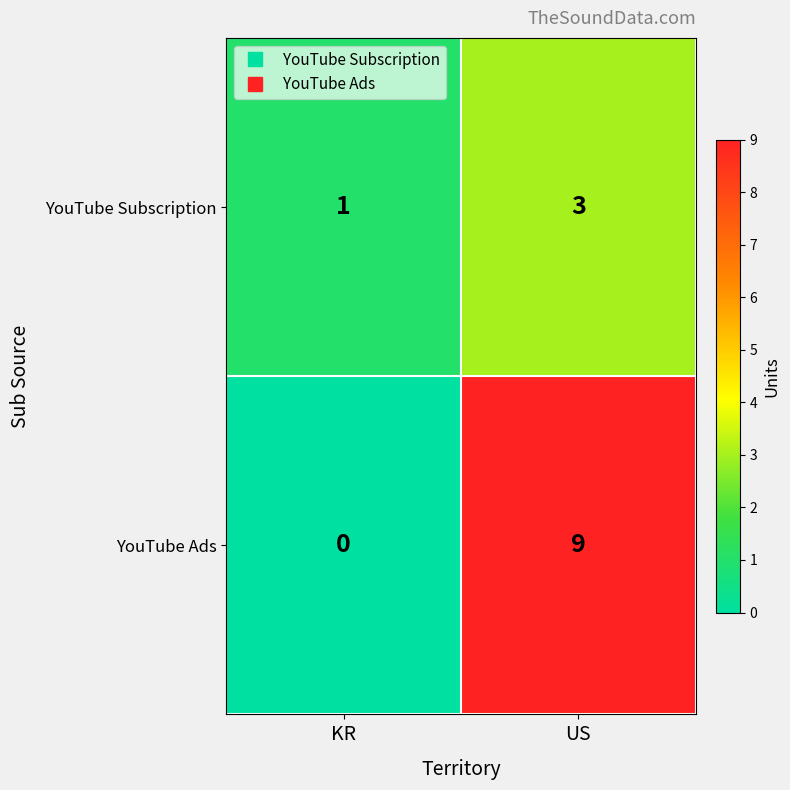

Between KR and US, which series saw the biggest shift?

YouTube Ads